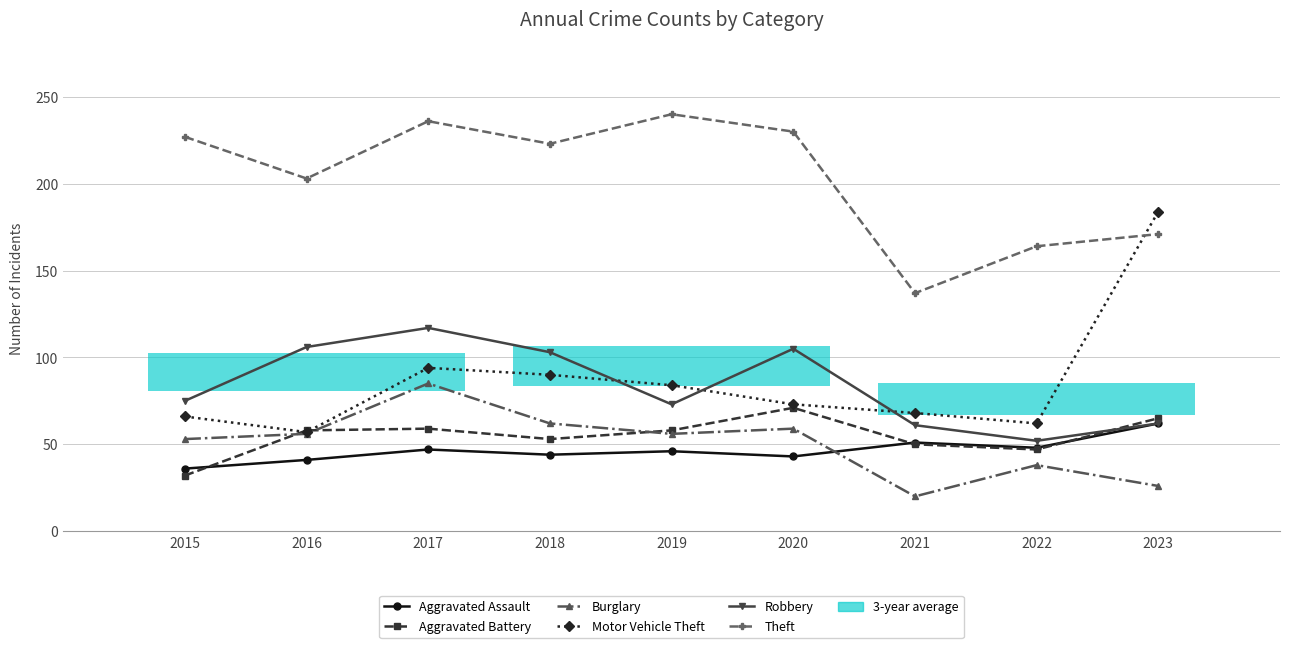

What are all the series names shown in the legend?

Aggravated Assault, Aggravated Battery, Burglary, Motor Vehicle Theft, Robbery, Theft